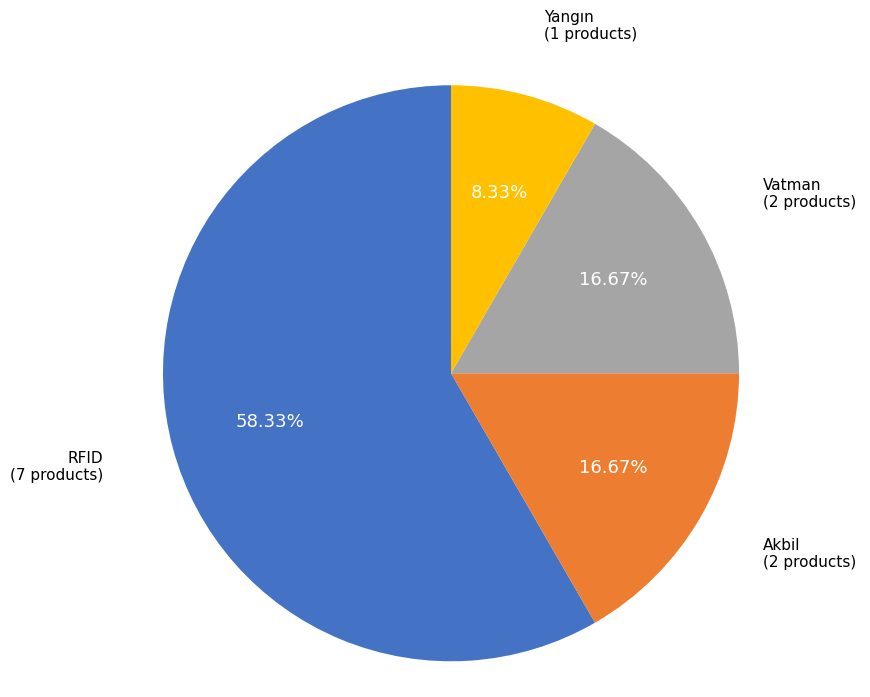

To the nearest percent, what is the combined percentage of Akbil and RFID?

75%